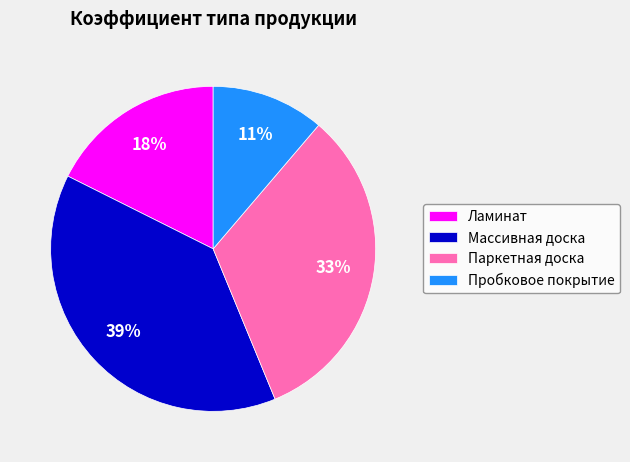

Is the sum of Массивная доска and Паркетная доска greater than half?

Yes